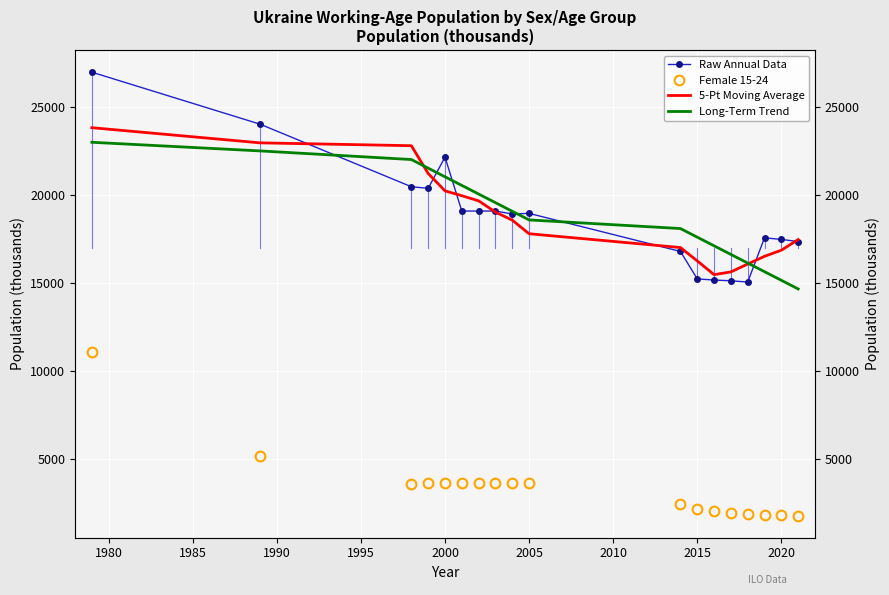

True or false: Female 15-24 and Raw Annual Data cross at least once.

False